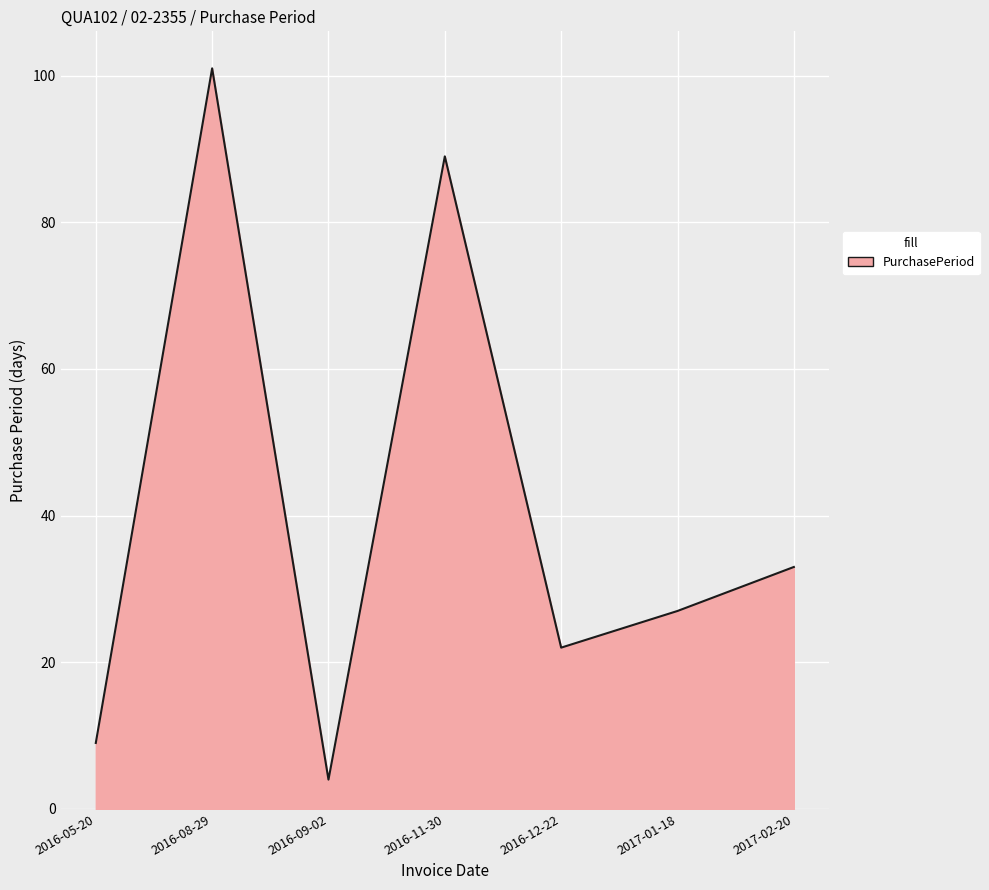

How many distinct data groups are displayed?

1